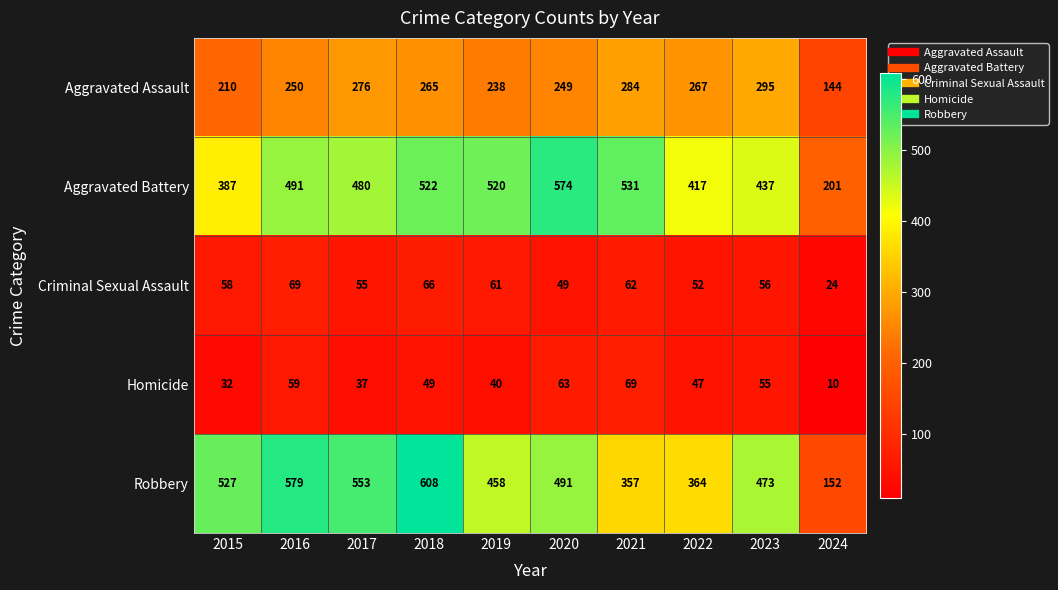

What is the difference between the maximum and second lowest values in the Homicide series?

37